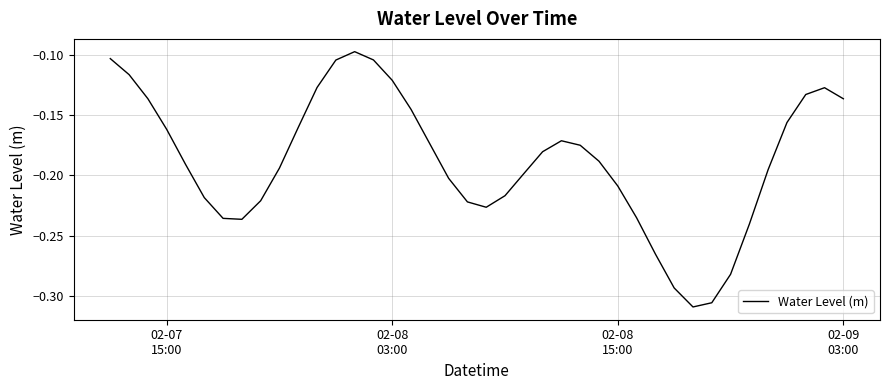

Is this an area chart (filled region under the line)?

No